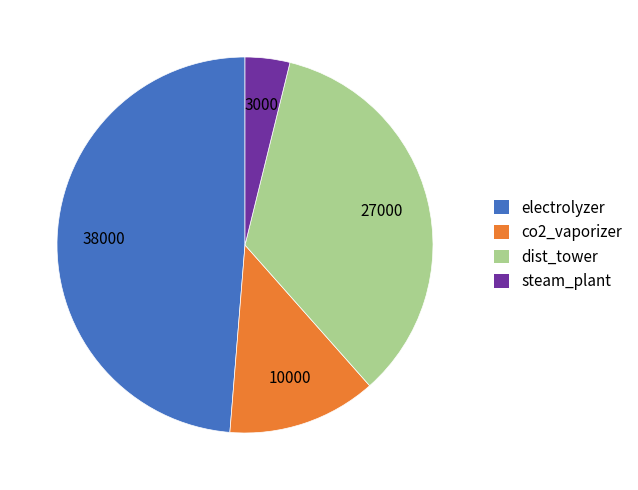

True or false: dist_tower accounts for 48% of the total.

False